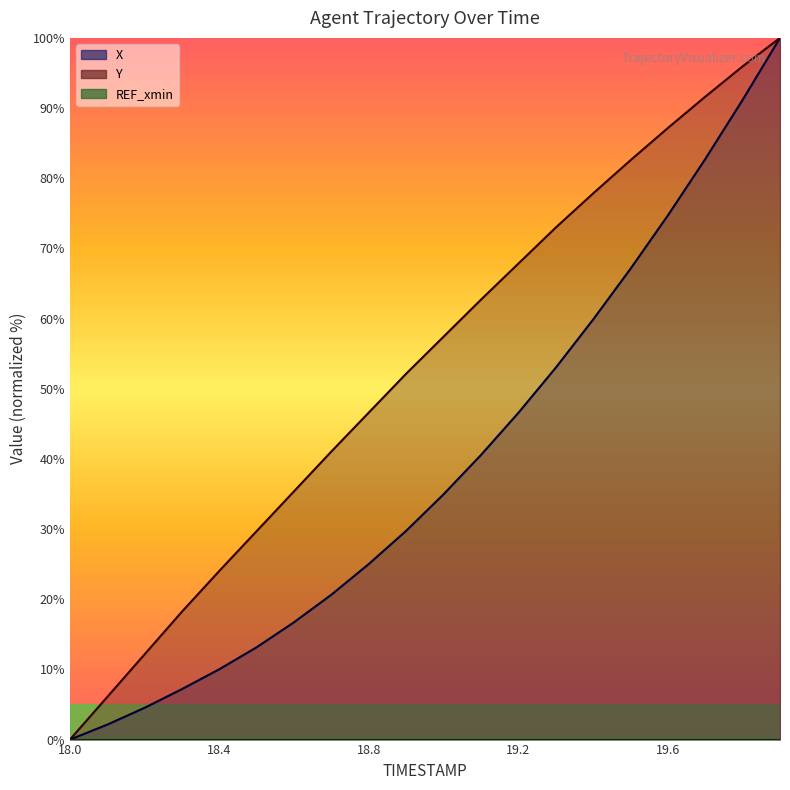

The X series shows 29.0 at 19.3. True or false?

False